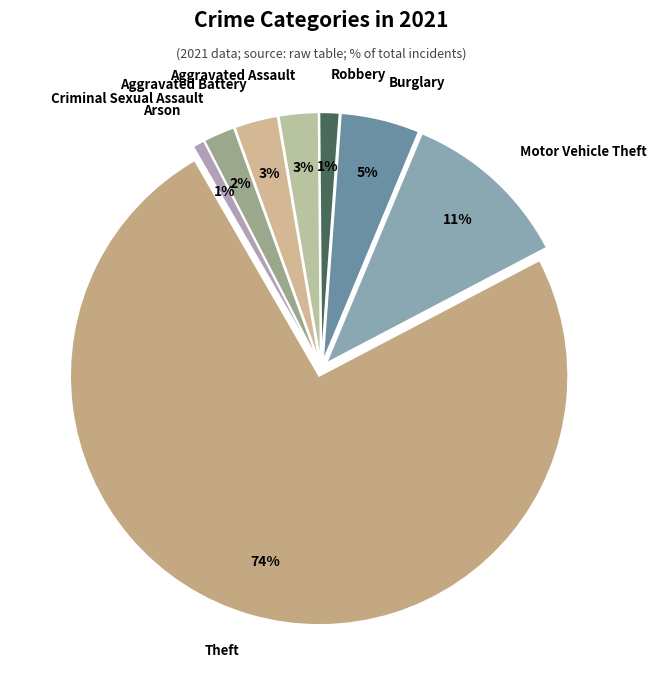

To the nearest percent, what portion does Burglary represent?

5%